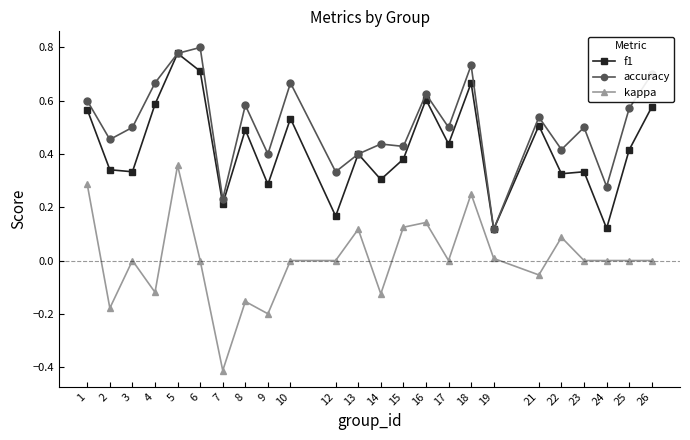

Rank the series by their average value, from highest to lowest.

accuracy, f1, kappa